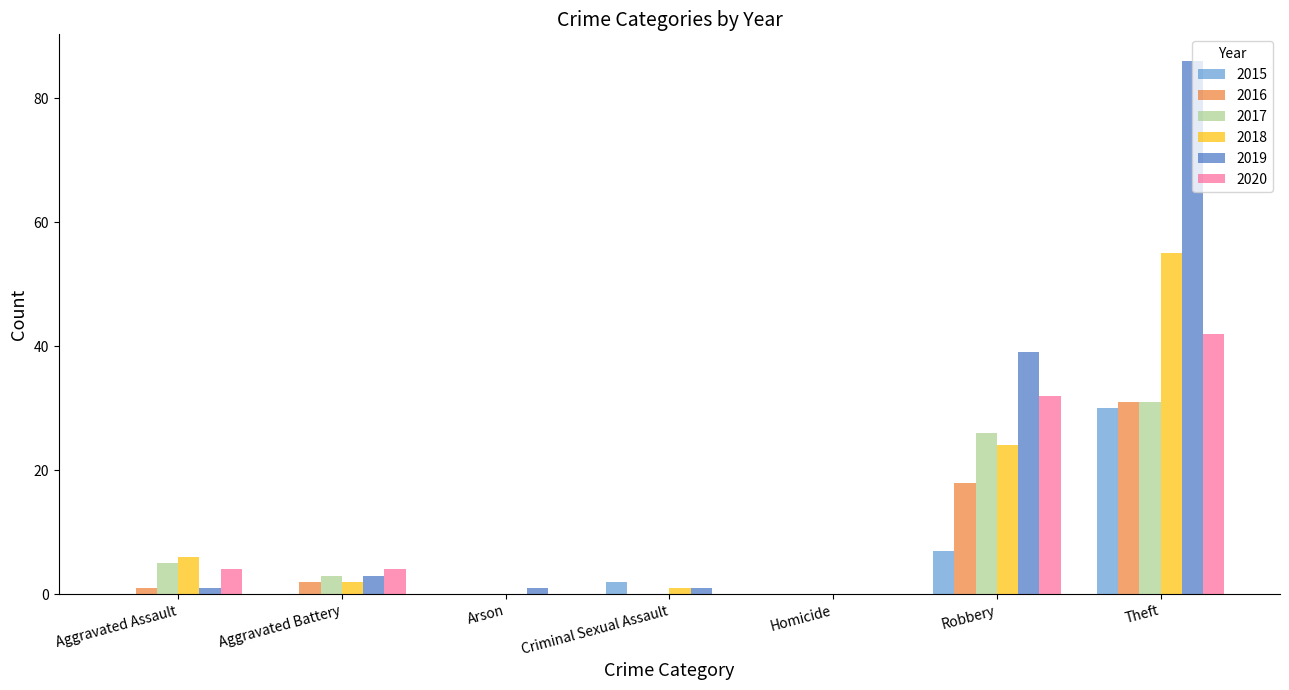

Which category has the highest value in the 2018 series?

Theft